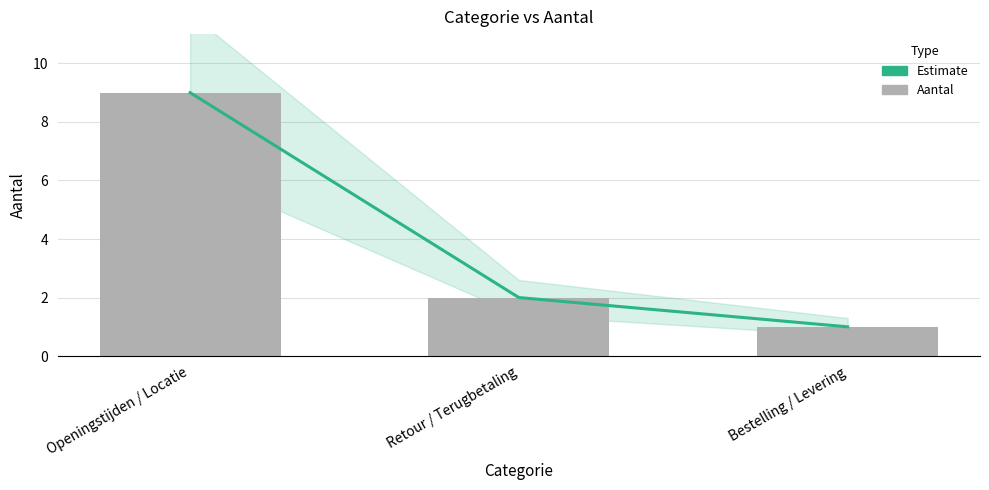

What value does the Aantal series have at Retour / Terugbetaling?

2